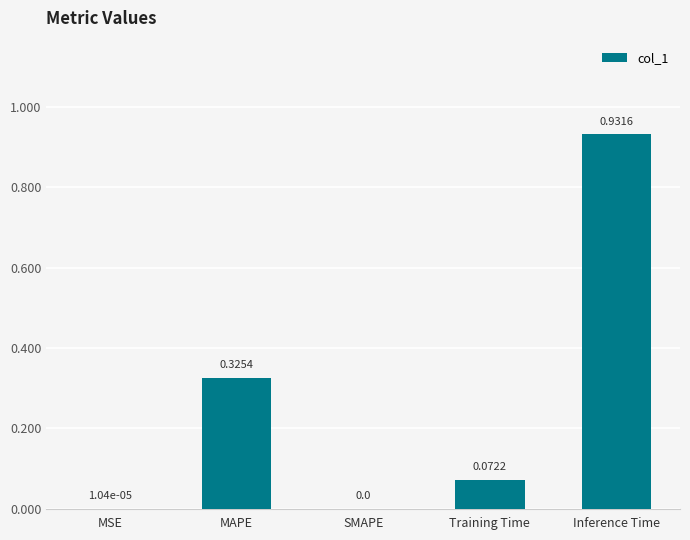

Which category has the highest value across all series?

Inference Time